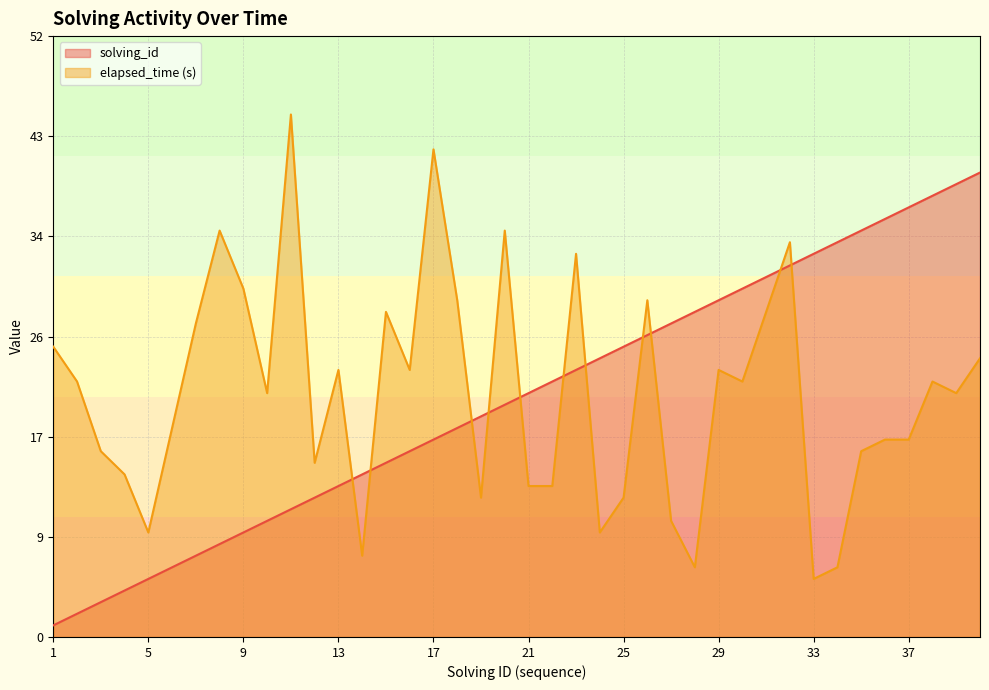

At how many categories does at least one series exceed 17?

35